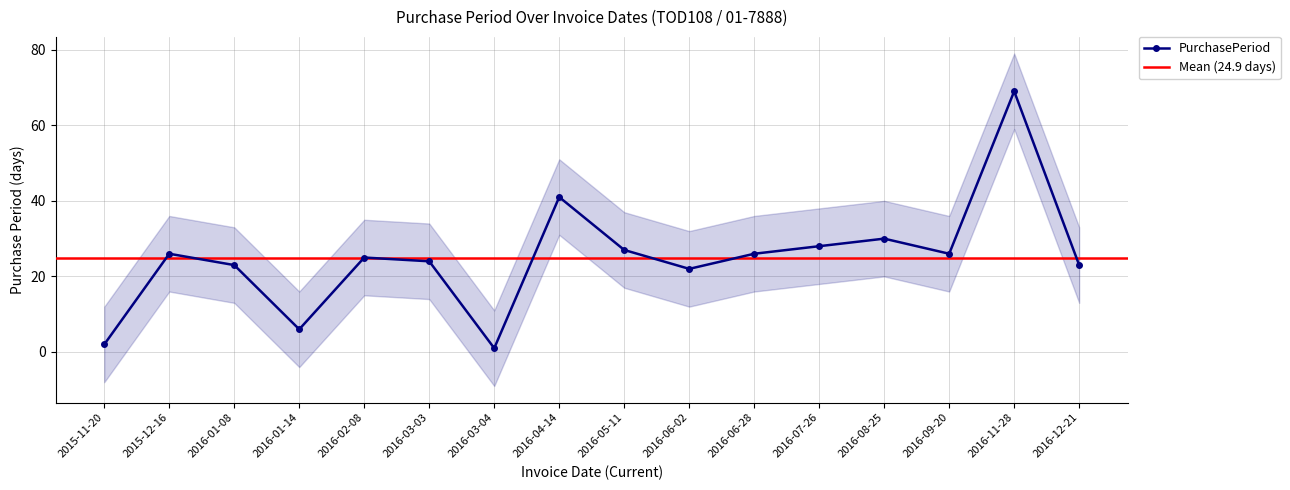

List the labels in order of value, largest first.

2016-11-28, 2016-04-14, 2016-08-25, 2016-07-26, 2016-05-11, 2015-12-16, 2016-06-28, 2016-09-20, 2016-02-08, 2016-03-03, 2016-01-08, 2016-12-21, 2016-06-02, 2016-01-14, 2015-11-20, 2016-03-04